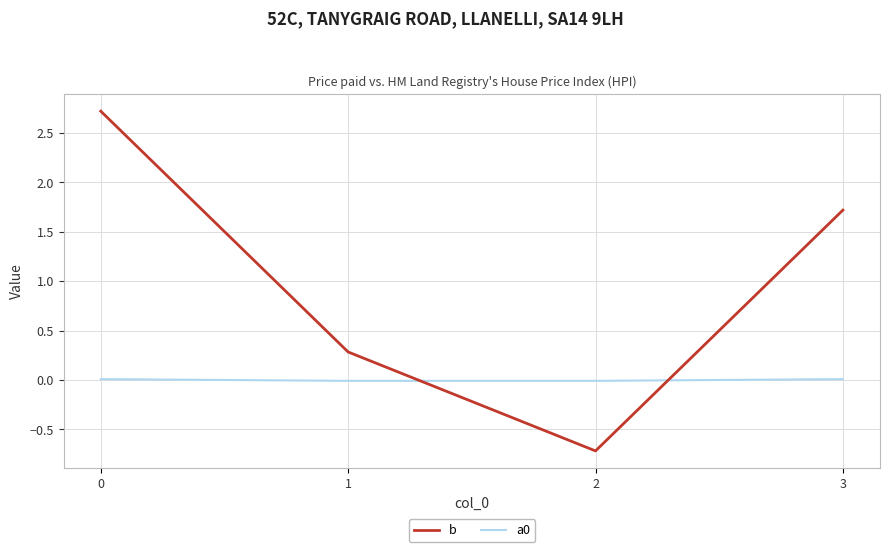

Is the value of b at 1 greater than the value of a0 at 1?

Yes